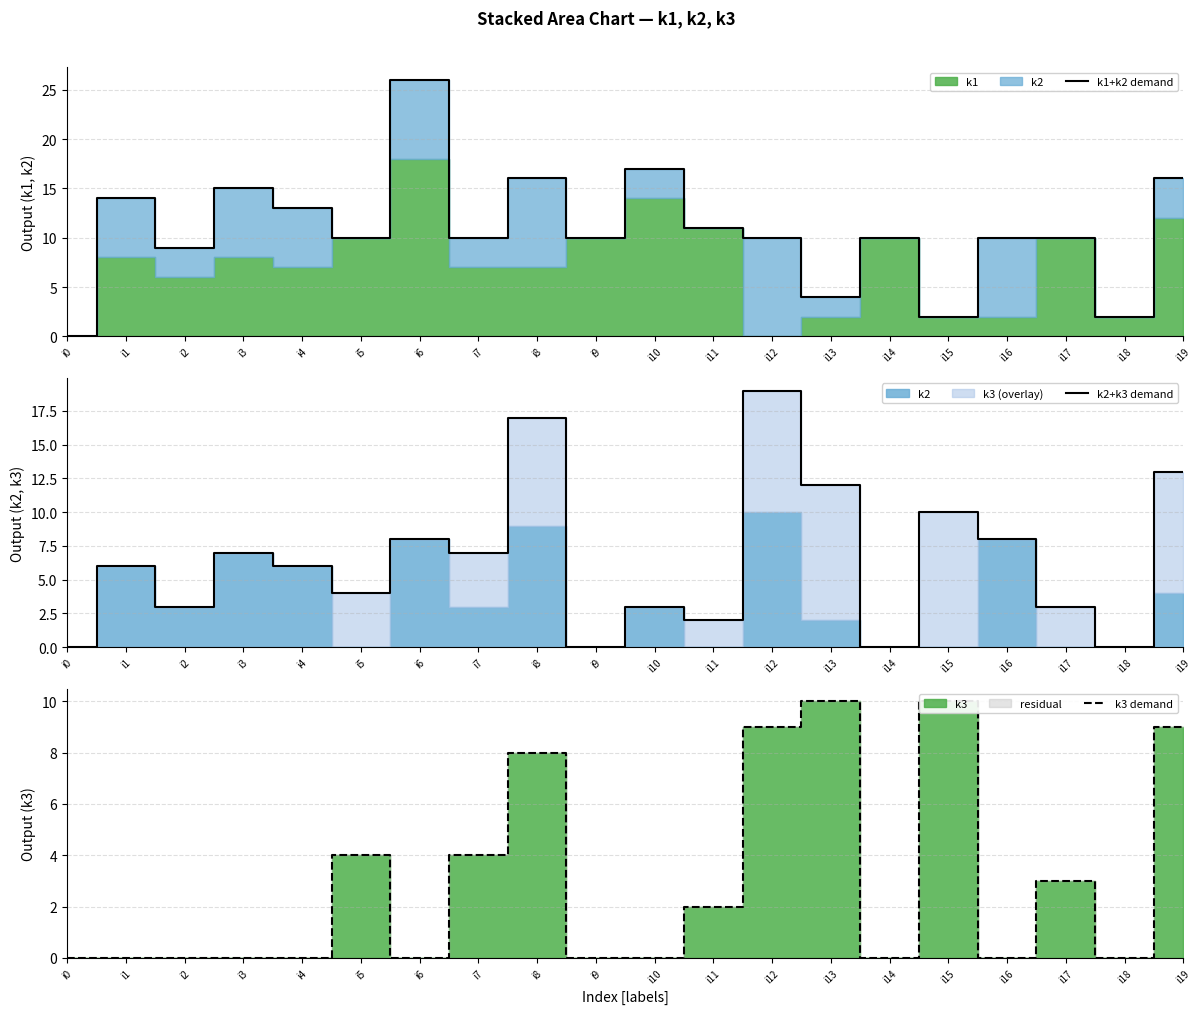

Reading left to right, list all the values displayed in this chart.

k1+k2 demand: 0	14	9	15	13	10	26	10	16	10	17	11	10	4	10	2	10	10	2	16
k2+k3 demand: 0	6	3	7	6	4	8	7	17	0	3	2	19	12	0	10	8	3	0	13
k3 demand: 0	0	0	0	0	4	0	4	8	0	0	2	9	10	0	10	0	3	0	9